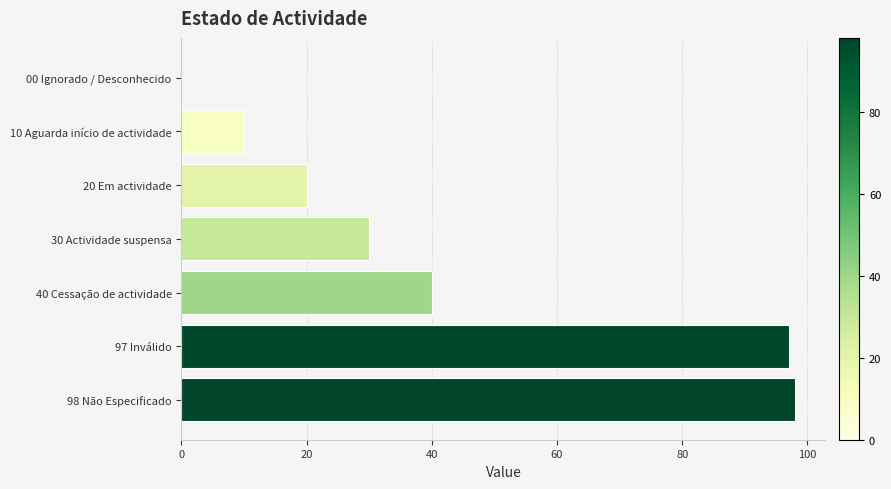

Reading top to bottom, what are all the values shown in this chart?

00 Ignorado / Desconhecido=0	10 Aguarda início de actividade=10	20 Em actividade=20	30 Actividade suspensa=30	40 Cessação de actividade=40	97 Inválido=97	98 Não Especificado=98